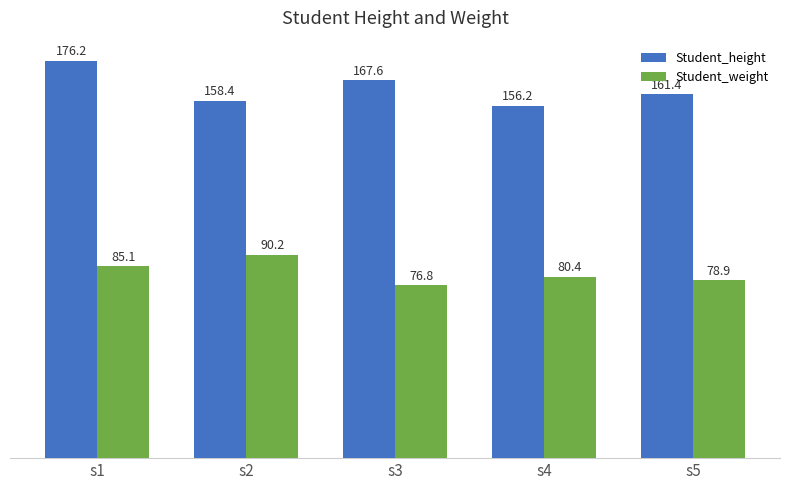

Rank the series by their maximum value, from lowest to highest.

Student_weight, Student_height